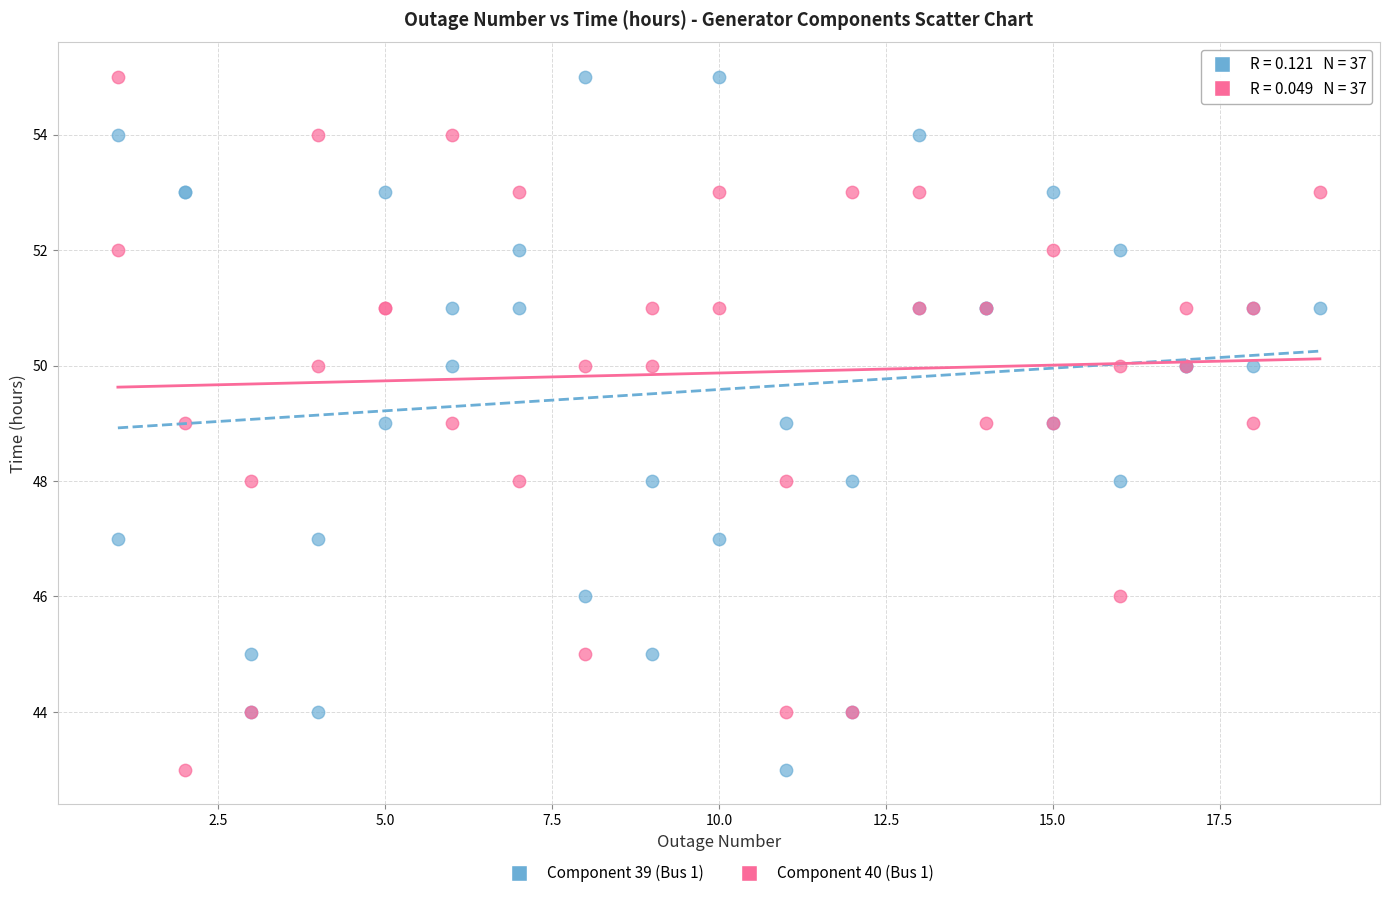

What are all the series names shown in the legend?

Component 39 (Bus 1), Component 40 (Bus 1)